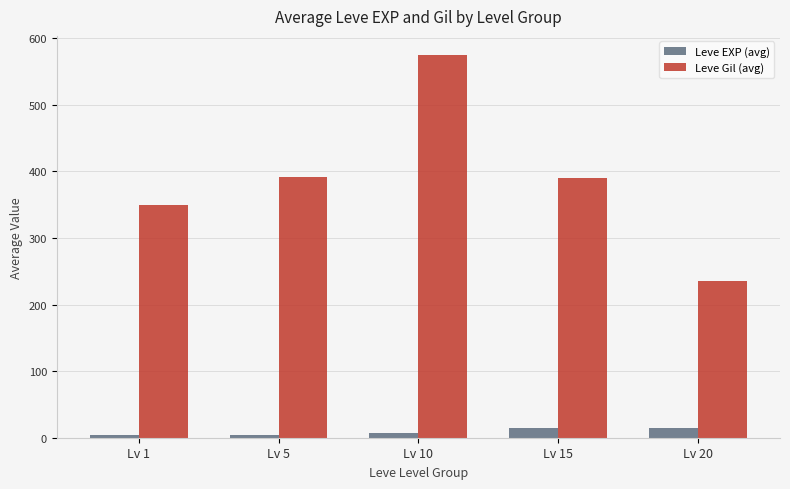

The Leve Gil (avg) series shows 575.0 at Lv 10. True or false?

True